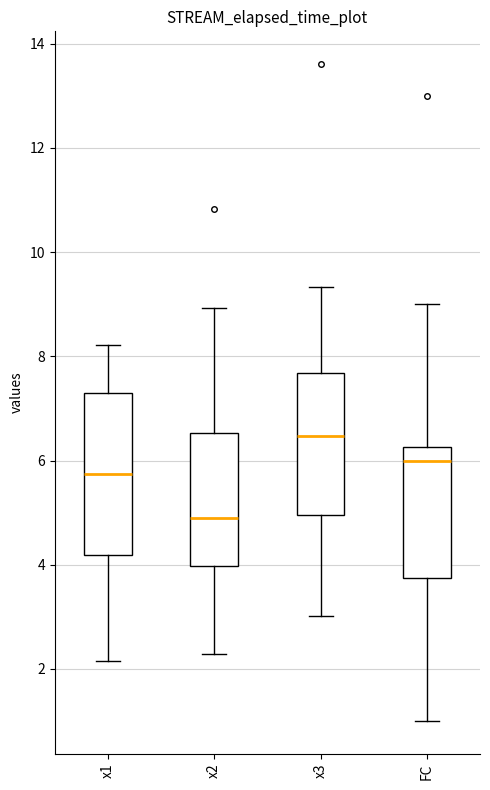

Comparing the boxes themselves (not the whiskers), which one is the tallest?

x1